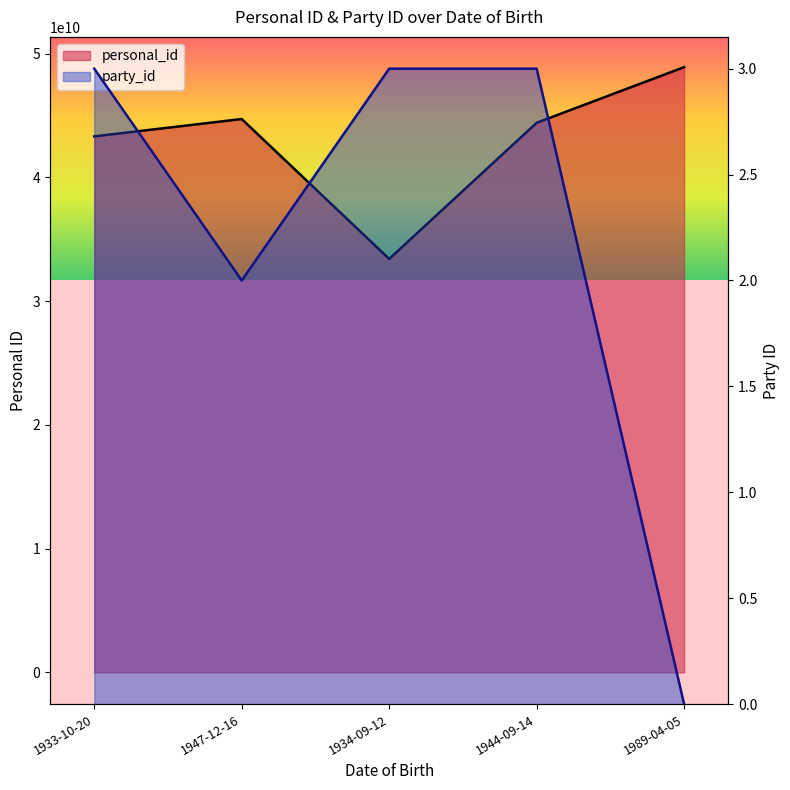

True or false: personal_id and party_id intersect in this chart.

False